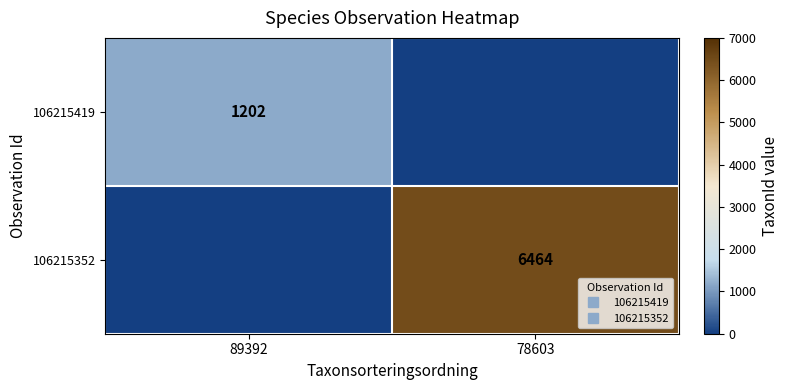

List the series in order of their overall mean, lowest first.

106215419, 106215352